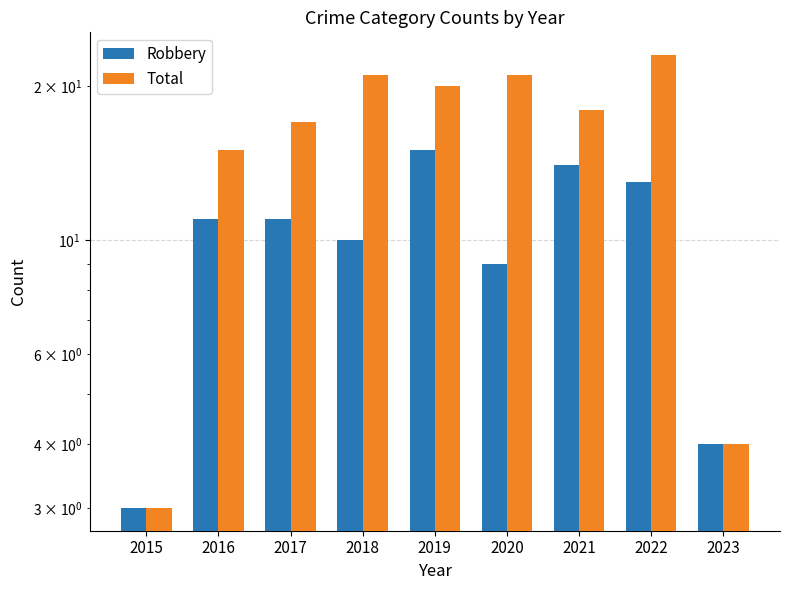

Which label corresponds to the largest value in the chart?

2022